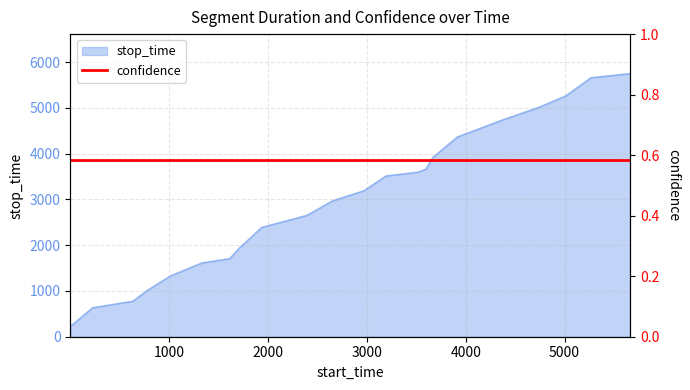

Count the number of values greater than 3191.

10